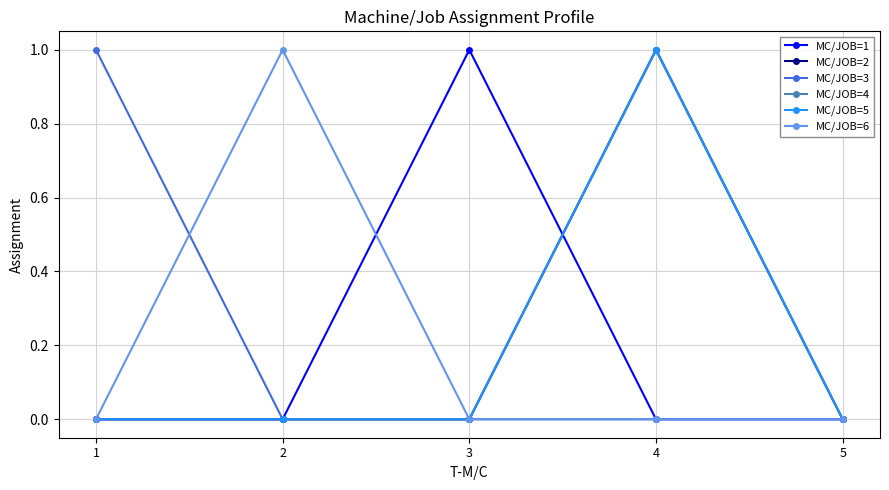

Reading left to right, list all the values displayed in this chart.

MC/JOB=1: 1=0	2=0	3=1	4=0	5=0
MC/JOB=2: 1=0	2=0	3=0	4=1	5=0
MC/JOB=3: 1=1	2=0	3=0	4=0	5=0
MC/JOB=4: 1=0	2=0	3=0	4=1	5=0
MC/JOB=5: 1=0	2=0	3=0	4=1	5=0
MC/JOB=6: 1=0	2=1	3=0	4=0	5=0